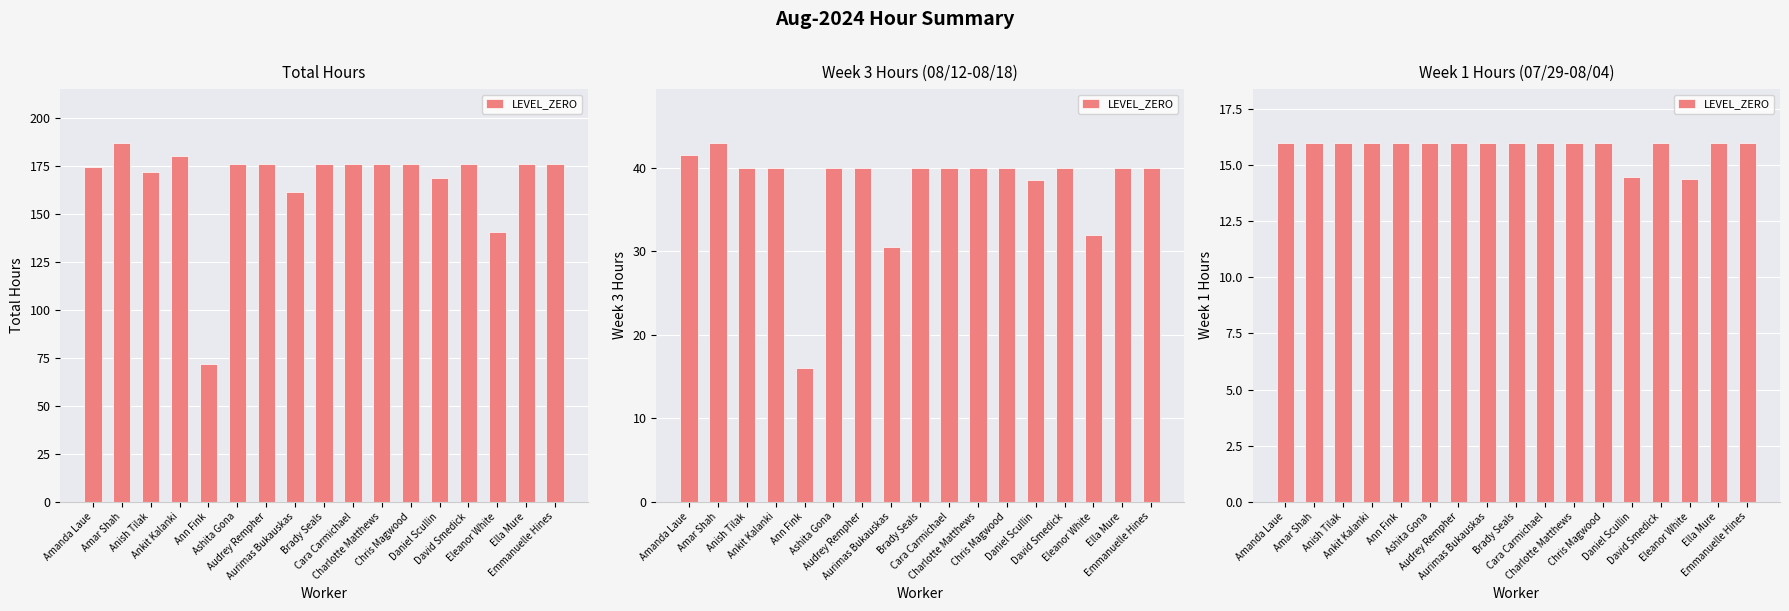

Between Ankit Kalanki and Audrey Rempher, which is larger?

Ankit Kalanki